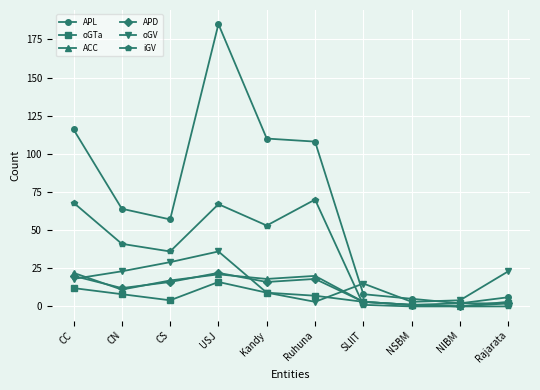

What are all the series names shown in the legend?

APL, oGTa, ACC, APD, oGV, iGV